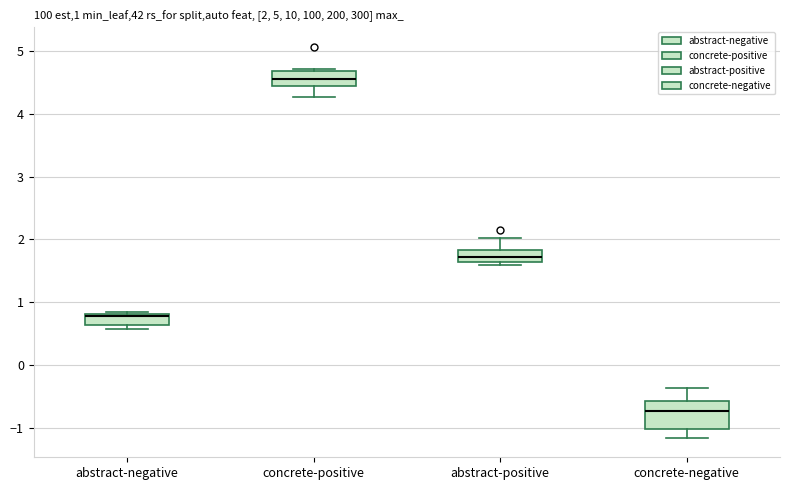

Comparing the boxes themselves (not the whiskers), which one is the tallest?

concrete-negative